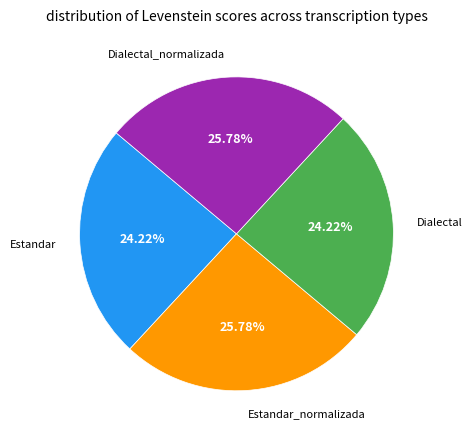

Is there a majority slice in this chart?

No